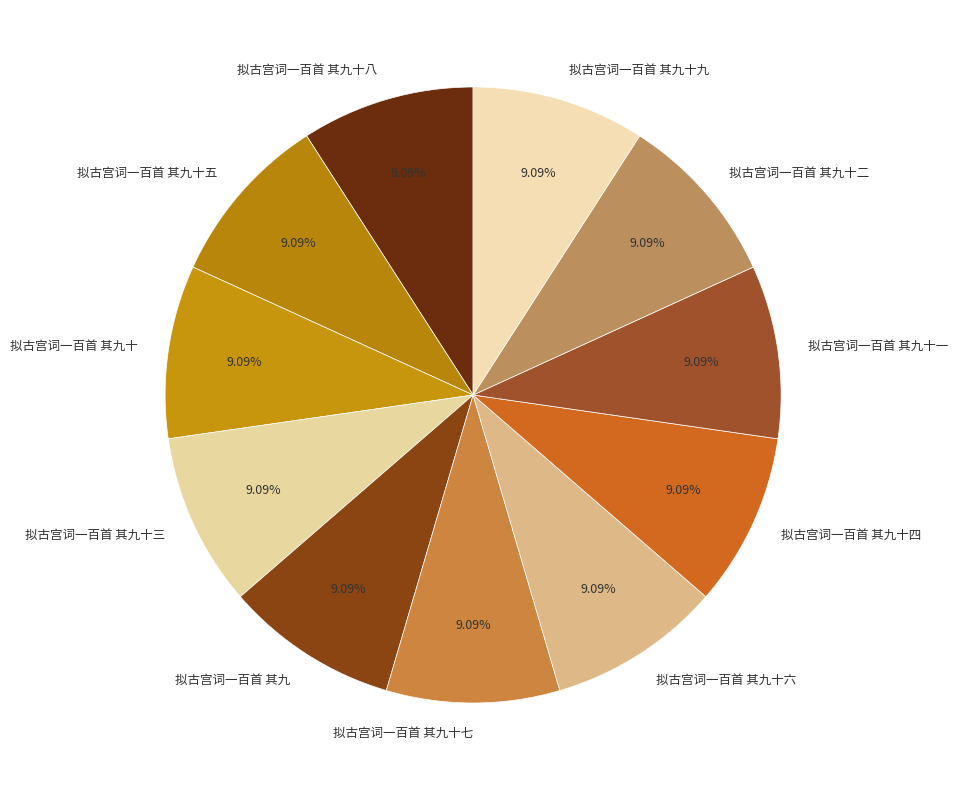

To the nearest percent, what percentage of the pie is 拟古宫词一百首 其九十九?

9%